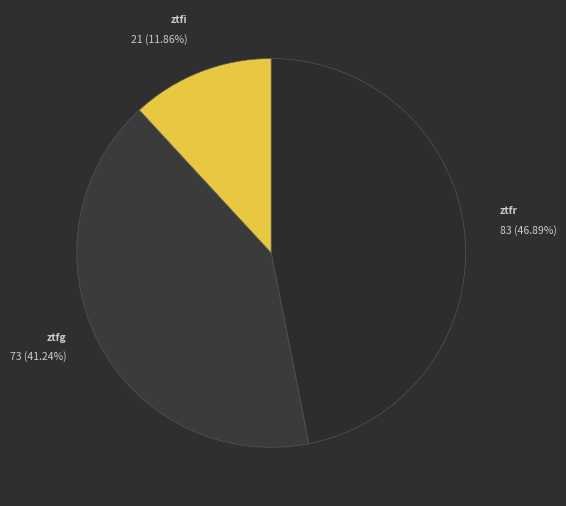

True or false: ztfi accounts for 1% of the total.

False